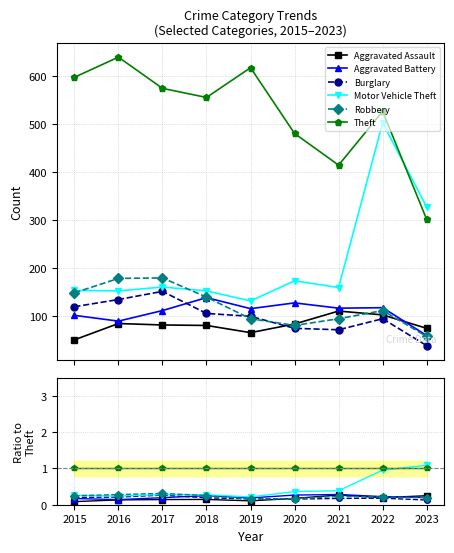

The value of Aggravated Assault at 2019 is 0.2. True or false?

False